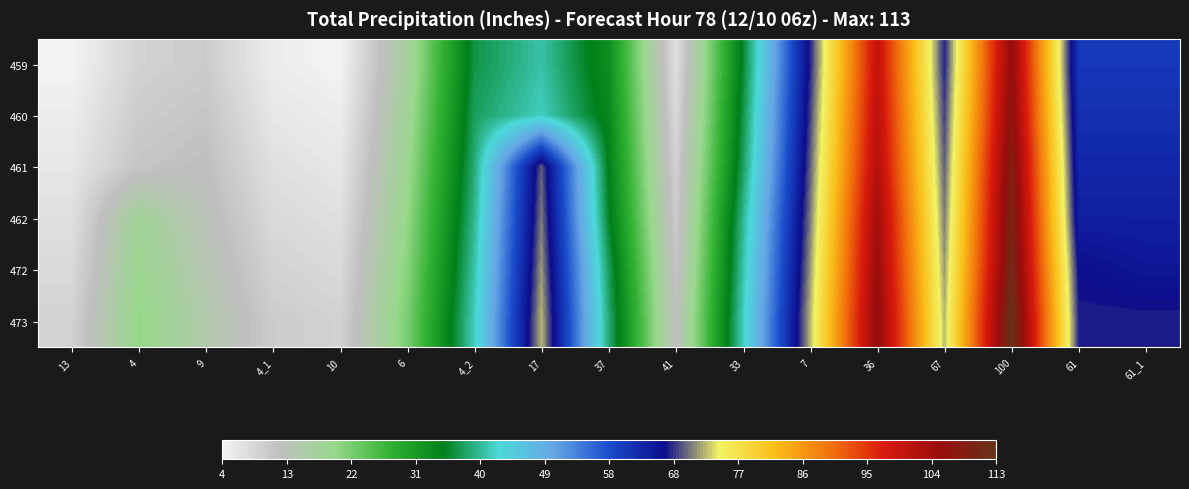

Reading left to right, what are all the values shown in this chart?

459: 13=4	4=9	9=10	4_1=5	10=4	6=17	4_2=37	17=41	37=33	41=7	33=36	7=67	36=100	67=67	100=106	61=61	61_1=61
460: 13=5	4=10	9=11	4_1=6	10=5	6=18	4_2=38	17=42	37=34	41=8	33=37	7=68	36=101	67=68	100=107	61=62	61_1=62
461: 13=6	4=11	9=12	4_1=7	10=6	6=19	4_2=39	17=69	37=35	41=9	33=38	7=69	36=102	67=69	100=109	61=63	61_1=63
462: 13=7	4=18	9=13	4_1=8	10=7	6=20	4_2=40	17=70	37=36	41=10	33=40	7=70	36=104	67=70	100=110	61=64	61_1=64
472: 13=8	4=19	9=14	4_1=9	10=8	6=21	4_2=41	17=71	37=38	41=11	33=41	7=71	36=105	67=71	100=111	61=66	61_1=65
473: 13=9	4=20	9=15	4_1=10	10=9	6=22	4_2=42	17=72	37=39	41=12	33=42	7=72	36=106	67=72	100=113	61=67	61_1=67